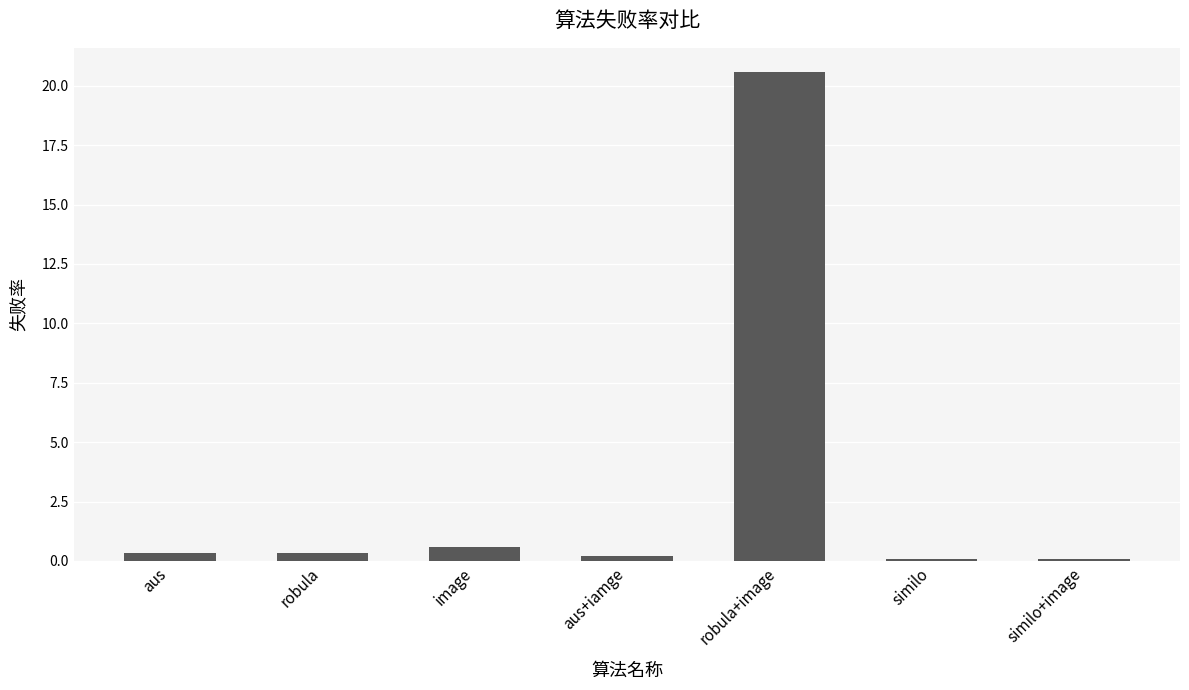

How many bars are there in total?

7